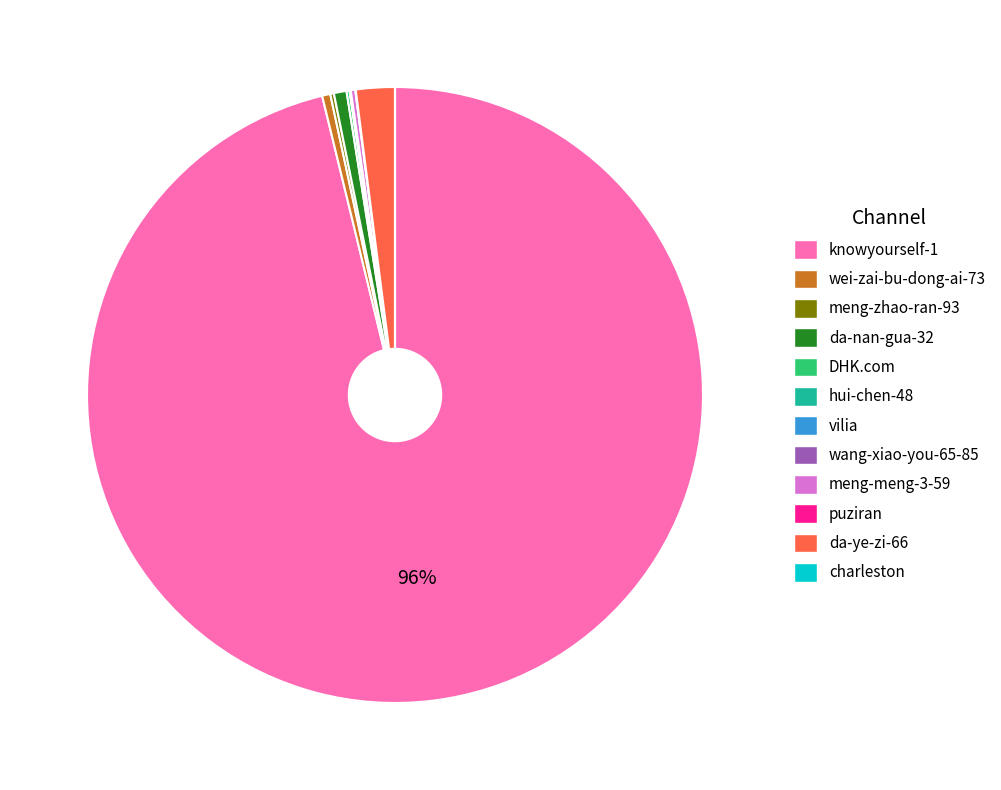

What is the largest slice in the pie chart?

knowyourself-1